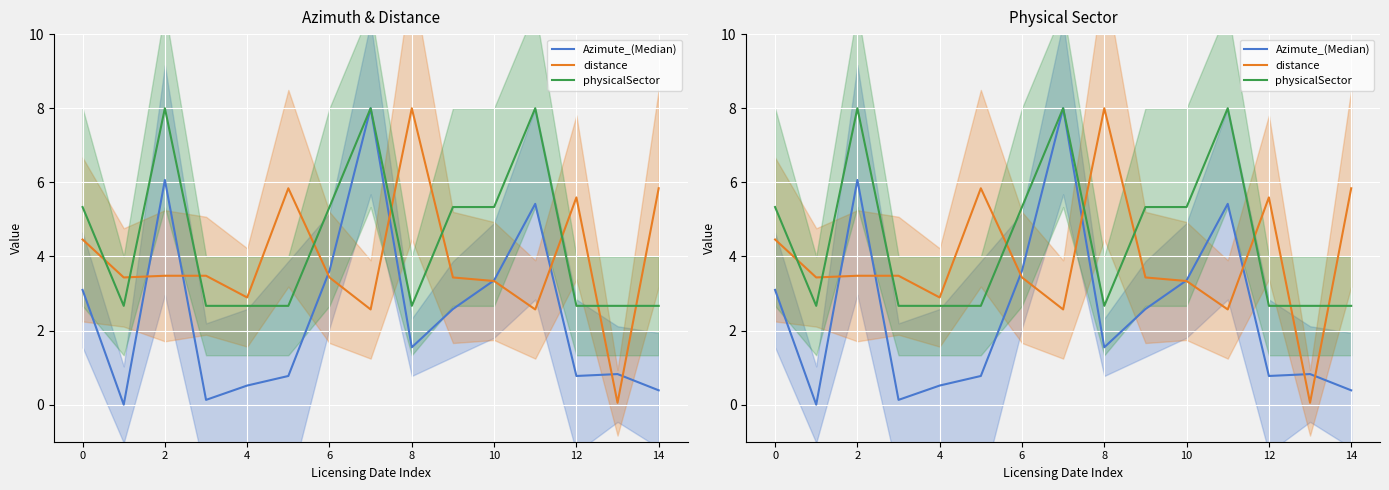

At how many categories does at least one series exceed 3?

13